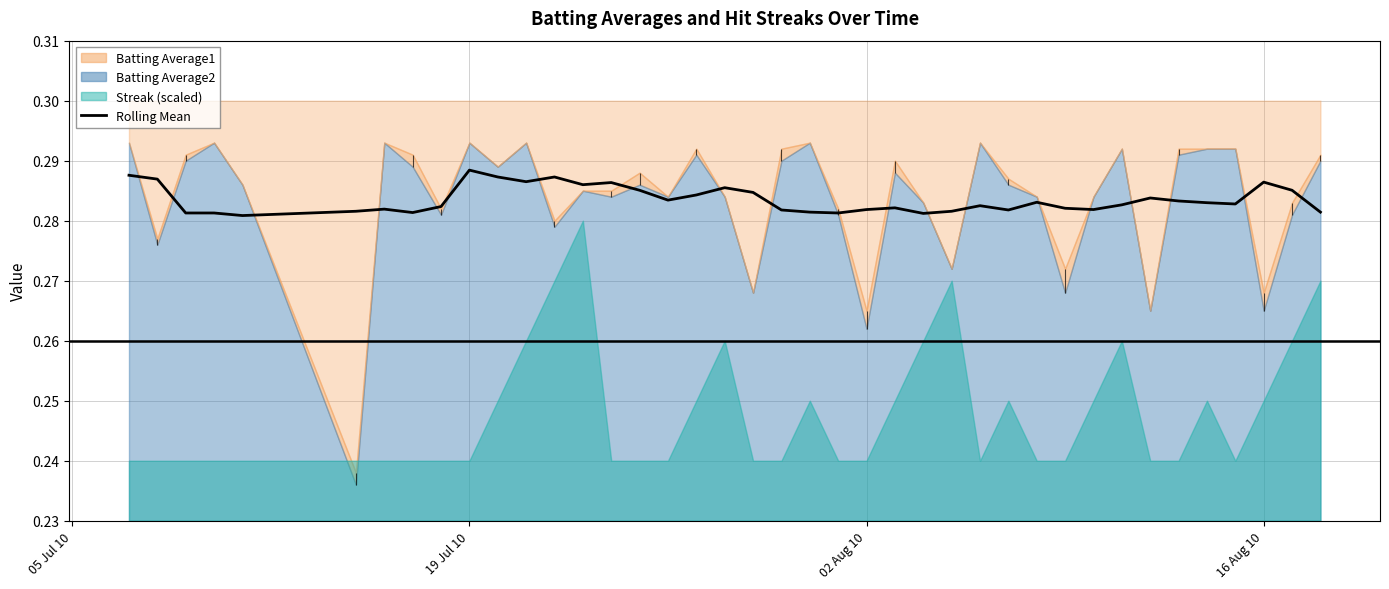

The value of Rolling Mean at 02 Aug 10 is 0.2. True or false?

False